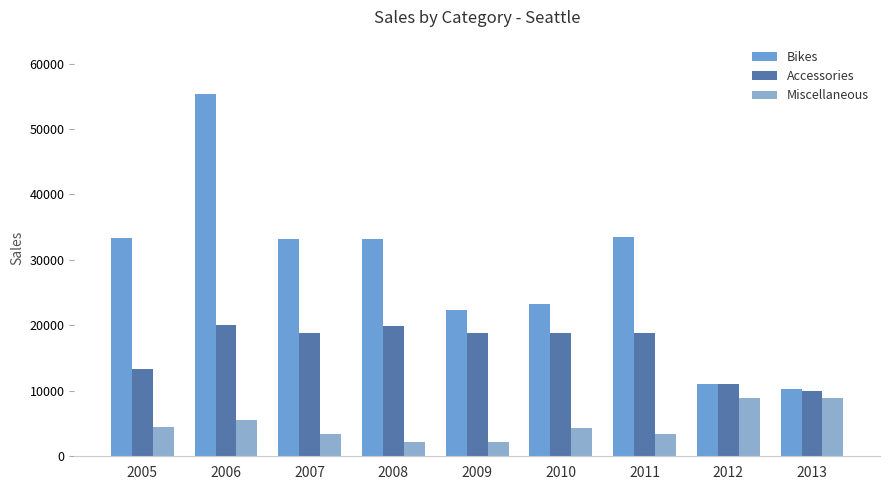

Is the value of Bikes at 2009 greater than the value of Miscellaneous at 2008?

Yes